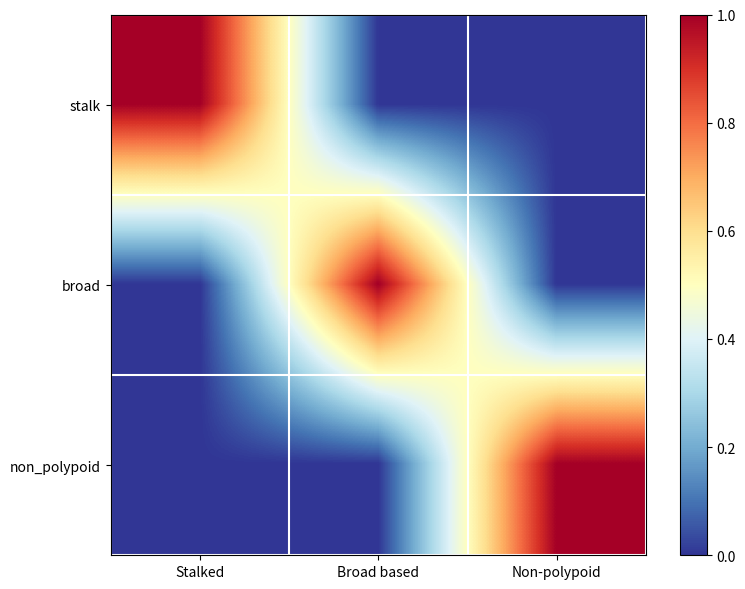

At how many categories does at least one series exceed 0?

3